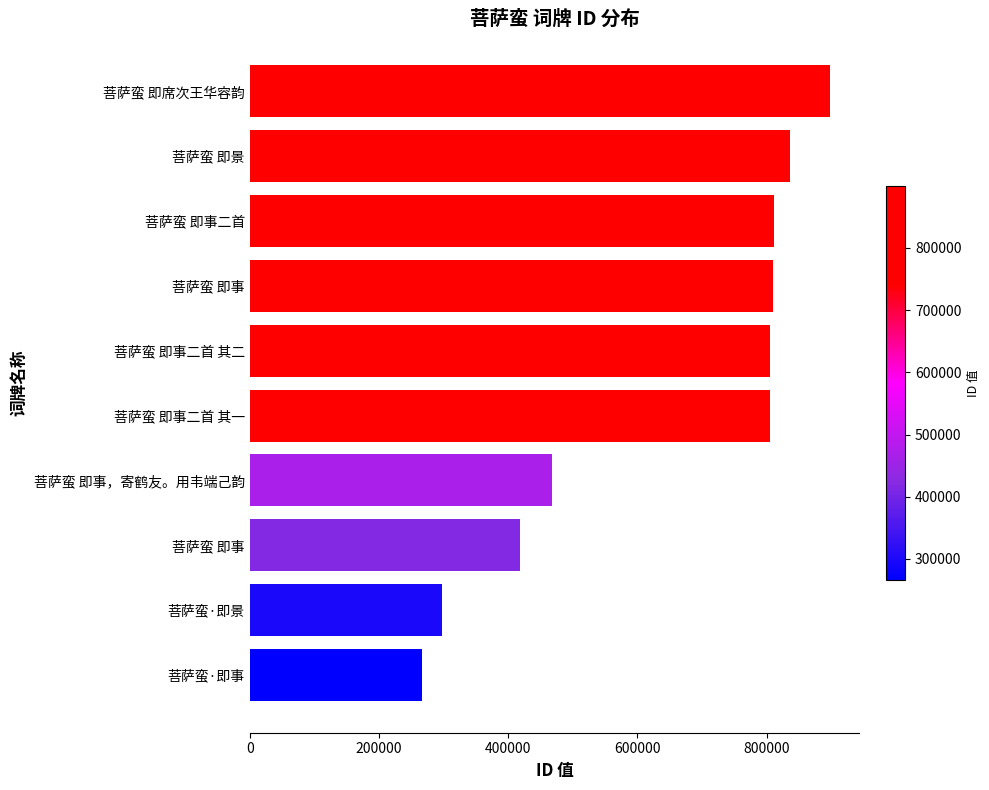

At which category does the chart reach its peak across all series?

菩萨蛮 即席次王华容韵